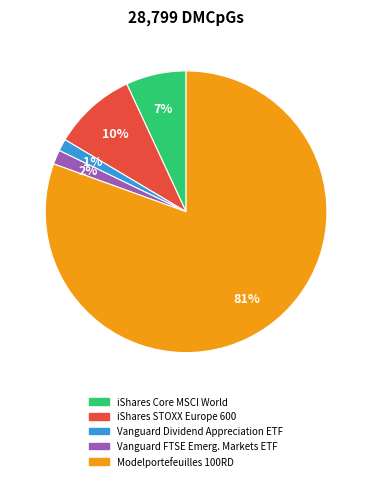

How many slices are in this pie chart?

5